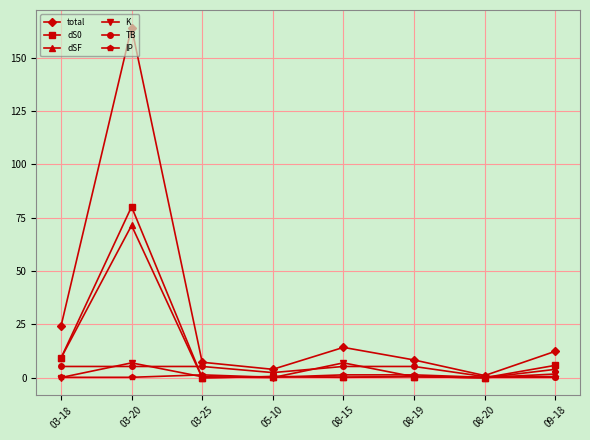

Which series changed the most between 03-20 and 08-19?

total